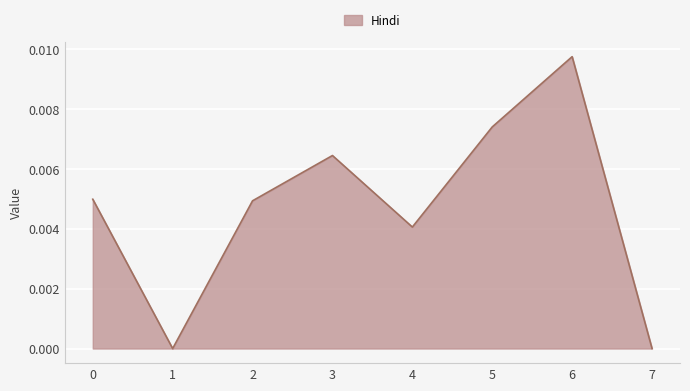

Does the chart have visible grid lines?

Yes